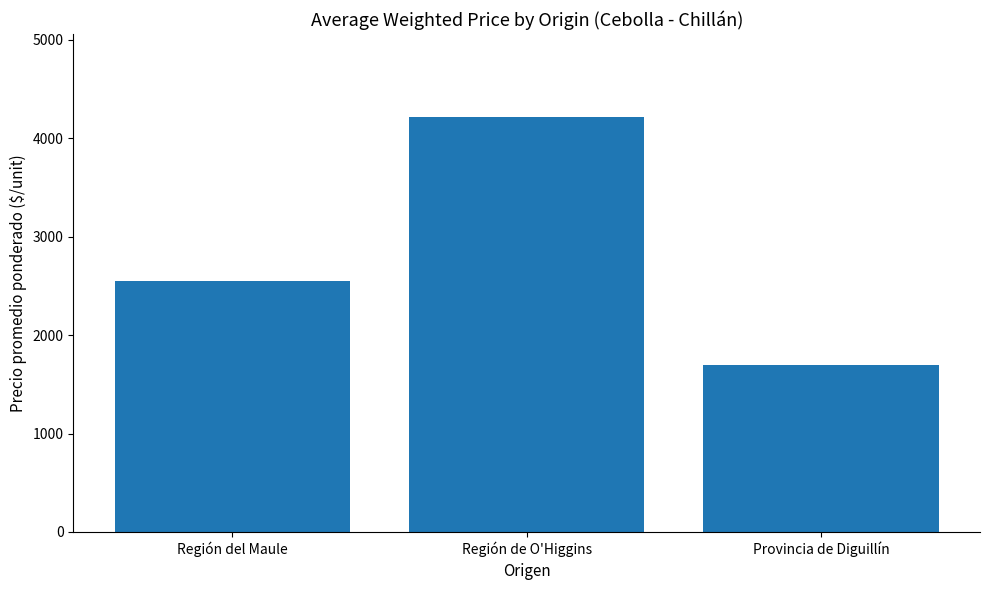

What is the difference between the maximum and minimum values?

2516